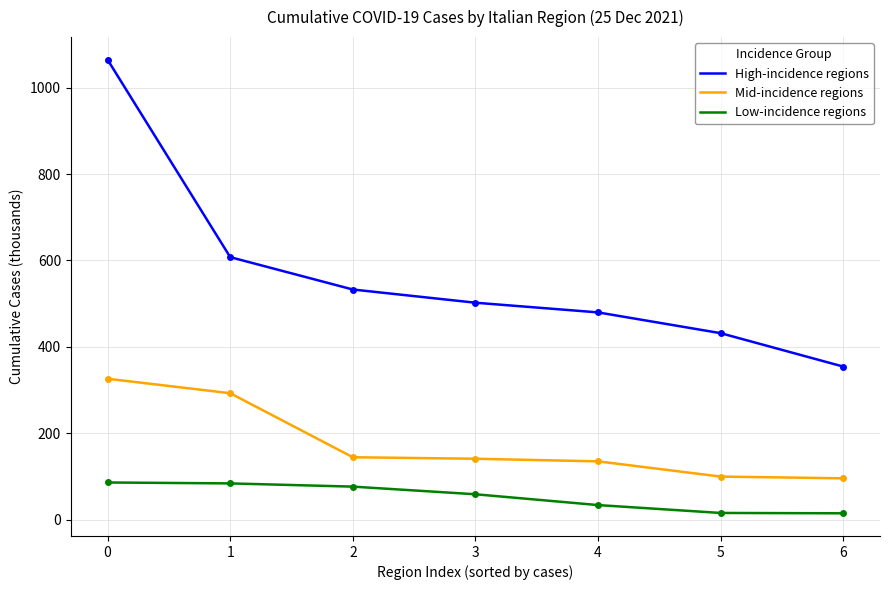

What is the difference between the highest and lowest values at 3?

443.4